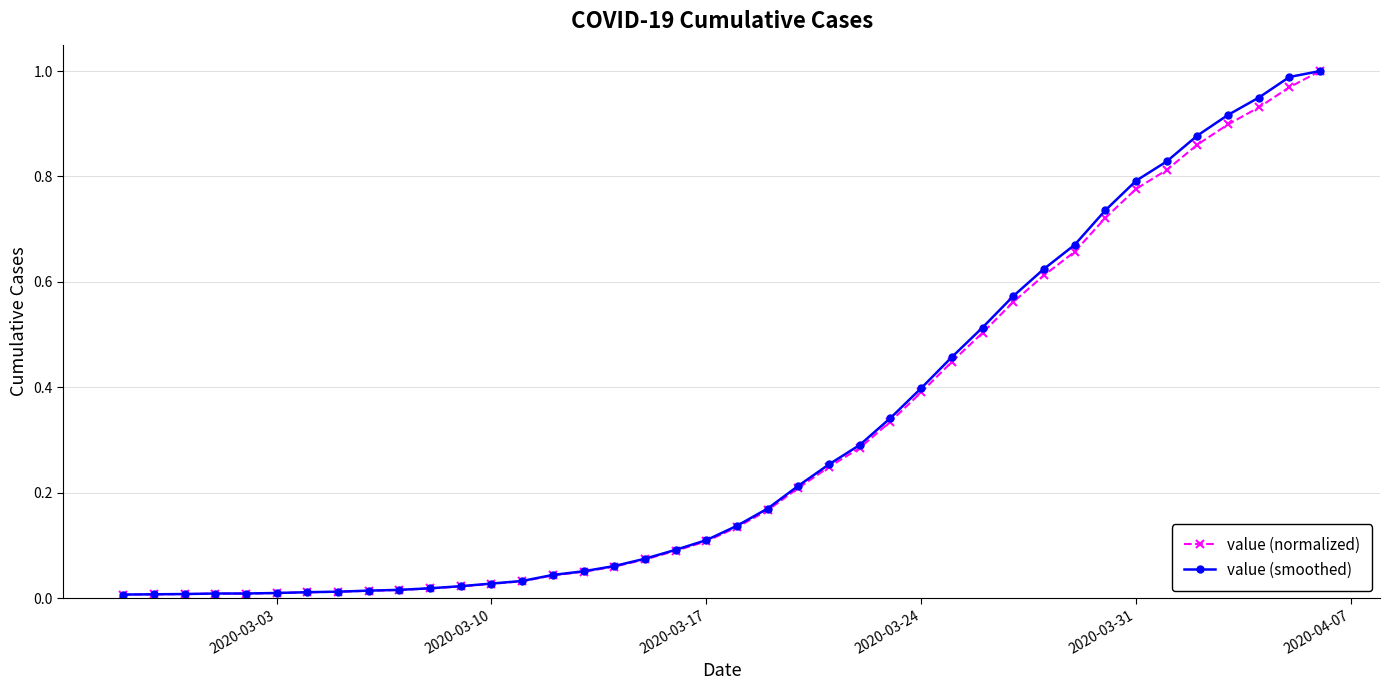

True or false: value (smoothed) and value (normalized) cross at least once.

False